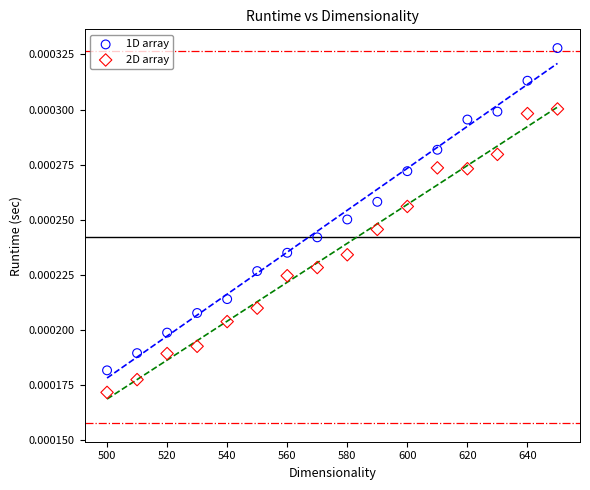

Which series reaches the minimum Y coordinate?

2D array